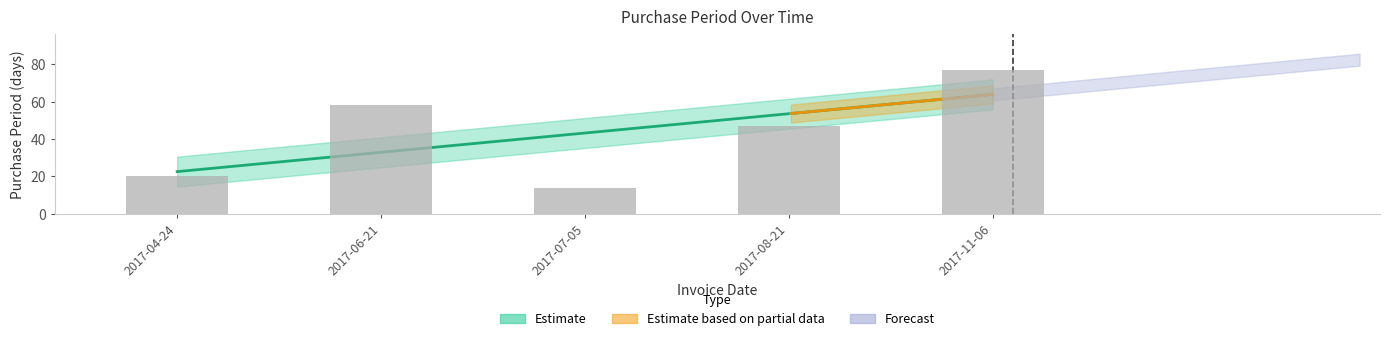

Count the number of categories in the chart.

5